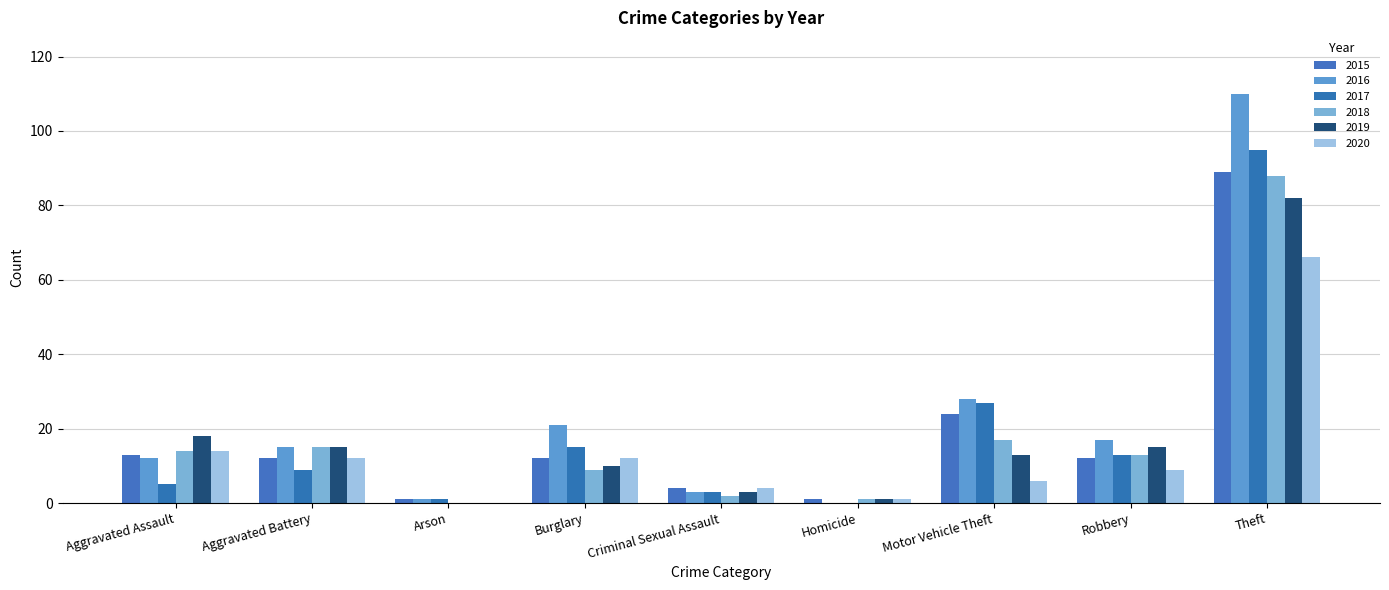

What is the label of the 4th bar from the right?

Homicide